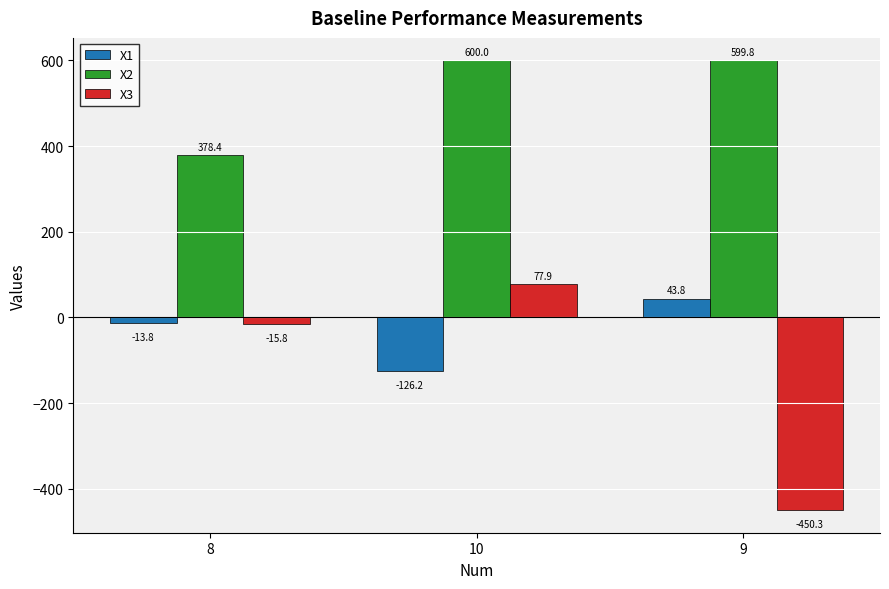

What is the total value across all series at 9?

193.3